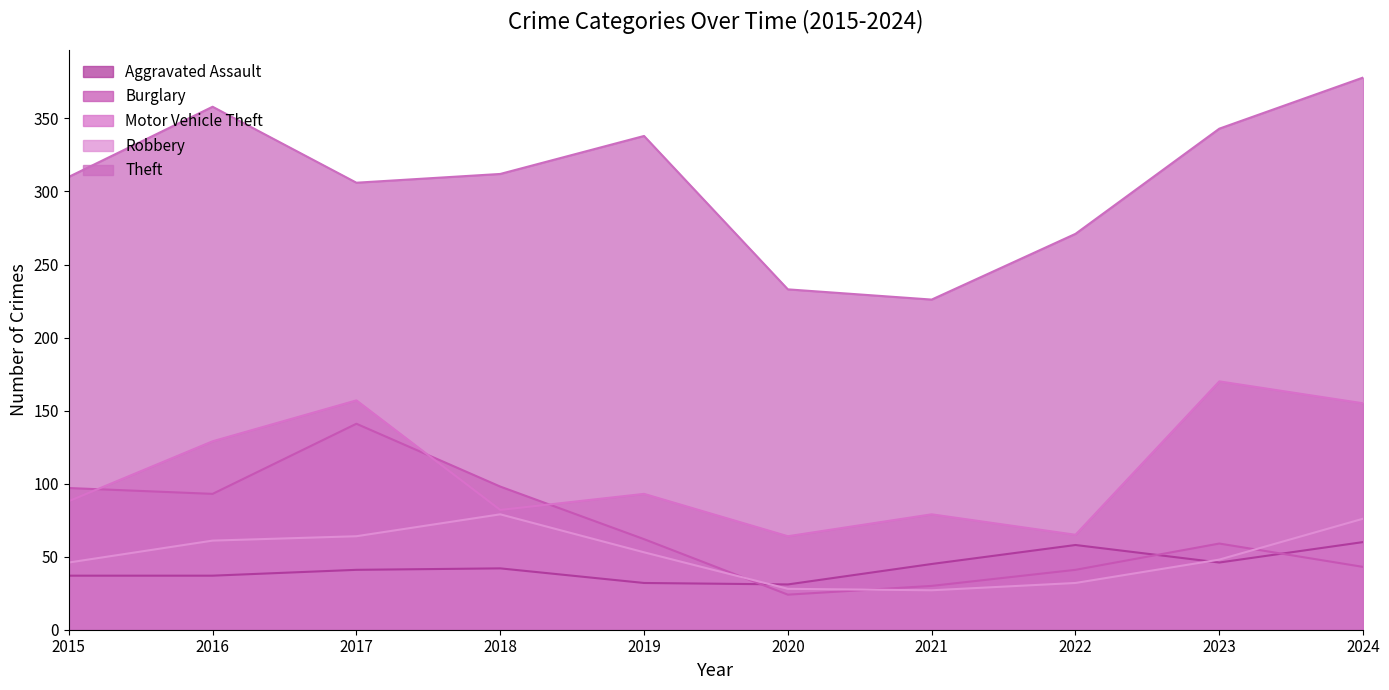

Reading left to right, what are all the values shown in this chart?

Aggravated Assault: 2015=37	2016=37	2017=41	2018=42	2019=32	2020=31	2021=45	2022=58	2023=46	2024=60
Burglary: 2015=97	2016=93	2017=141	2018=98	2019=62	2020=24	2021=30	2022=41	2023=59	2024=43
Motor Vehicle Theft: 2015=88	2016=129	2017=157	2018=82	2019=93	2020=64	2021=79	2022=65	2023=170	2024=155
Robbery: 2015=46	2016=61	2017=64	2018=79	2019=53	2020=28	2021=27	2022=32	2023=48	2024=76
Theft: 2015=310	2016=358	2017=306	2018=312	2019=338	2020=233	2021=226	2022=271	2023=343	2024=378